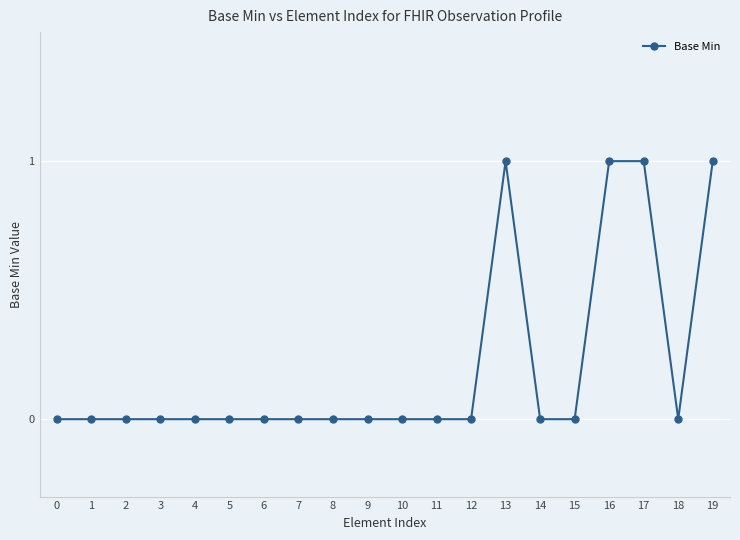

Reading right to left, transcribe all the data shown in this chart.

19=1	18=0	17=1	16=1	15=0	14=0	13=1	12=0	11=0	10=0	9=0	8=0	7=0	6=0	5=0	4=0	3=0	2=0	1=0	0=0